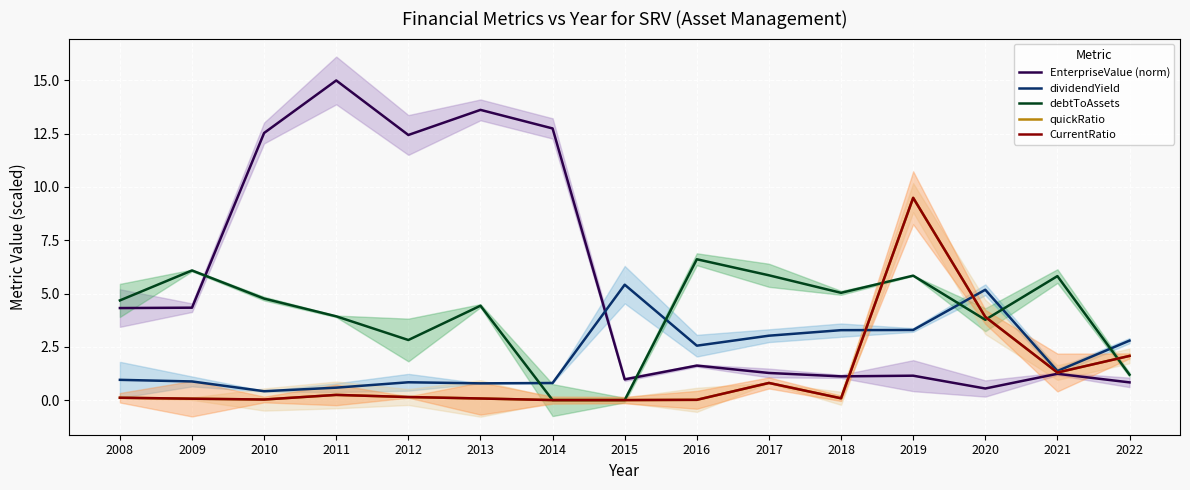

What is the difference between the highest and lowest values at 2019?

8.3